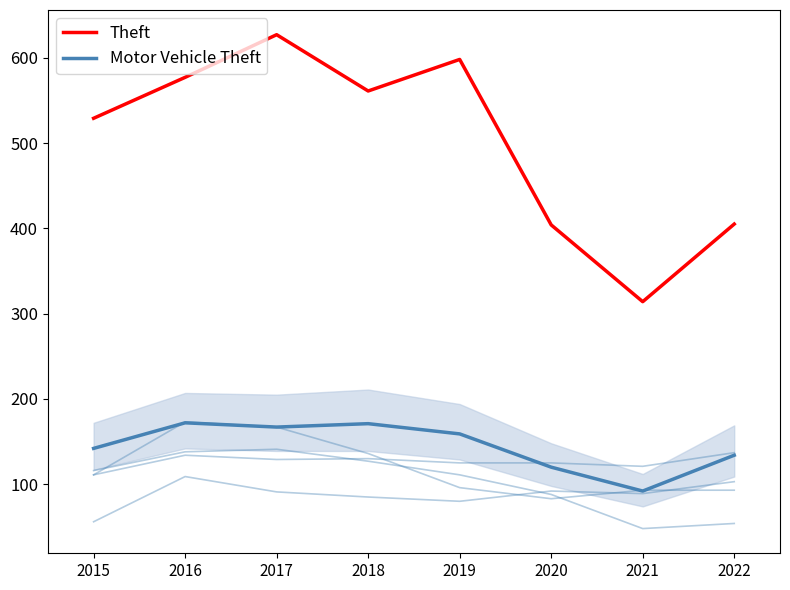

How many series are shown in this chart?

6